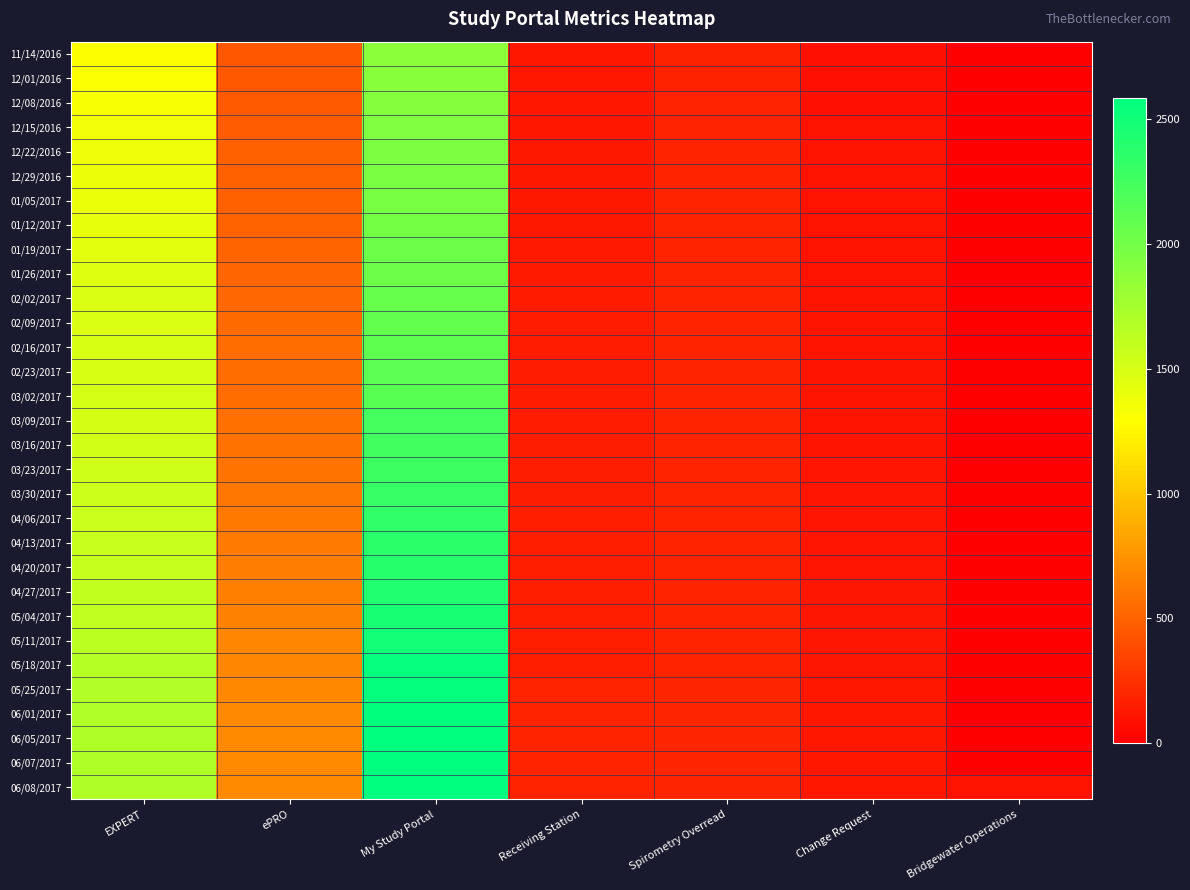

How many categories are shown in the chart?

7